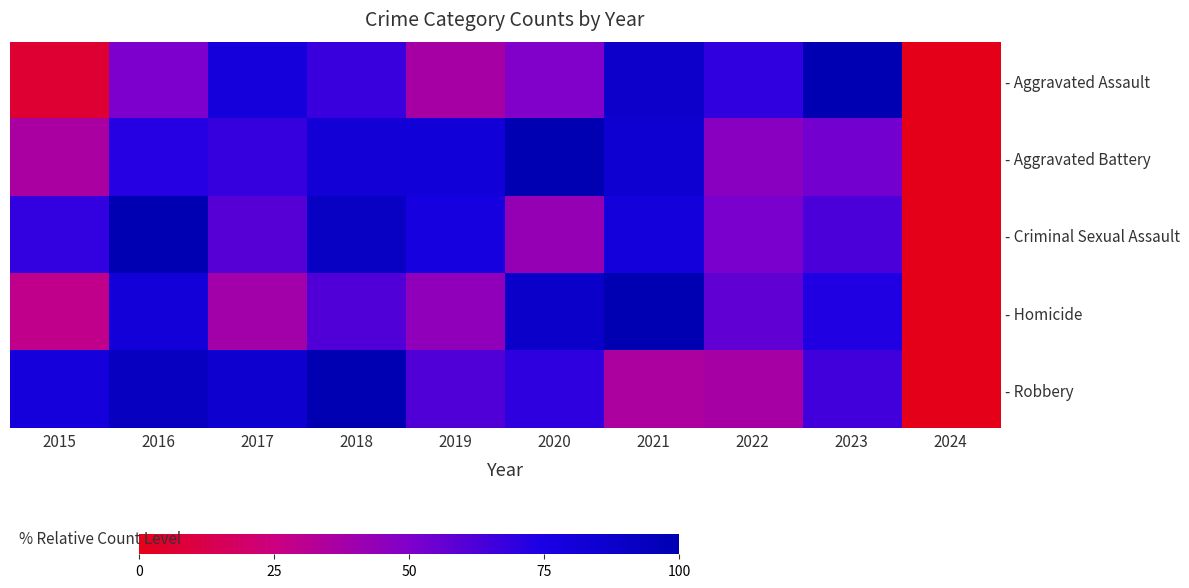

Reading left to right, transcribe all the data shown in this chart.

- Aggravated Assault: 2015=6.6	2016=50.5	2017=79.1	2018=67.0	2019=37.4	2020=49.5	2021=87.9	2022=69.2	2023=100.0	2024=0.0
- Aggravated Battery: 2015=36.0	2016=71.6	2017=67.8	2018=82.2	2019=81.5	2020=100.0	2021=85.3	2022=46.2	2023=53.1	2024=0.0
- Criminal Sexual Assault: 2015=68.6	2016=100.0	2017=60.0	2018=91.4	2019=77.1	2020=42.9	2021=80.0	2022=51.4	2023=62.9	2024=0.0
- Homicide: 2015=28.8	2016=80.8	2017=38.5	2018=61.5	2019=44.2	2020=88.5	2021=100.0	2022=57.7	2023=73.1	2024=0.0
- Robbery: 2015=79.1	2016=92.5	2017=85.8	2018=100.0	2019=61.3	2020=69.8	2021=35.3	2022=37.1	2023=65.2	2024=0.0